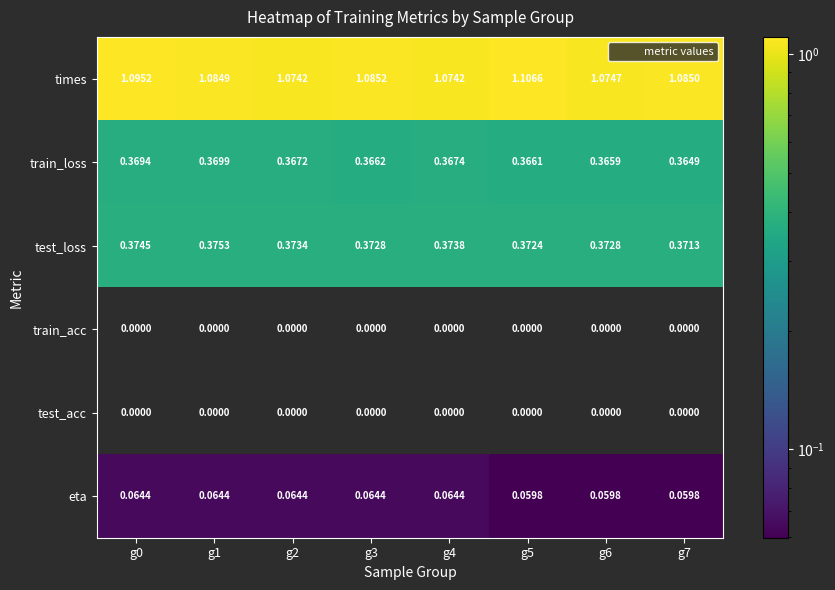

At which category is the sum across all series the highest?

g5